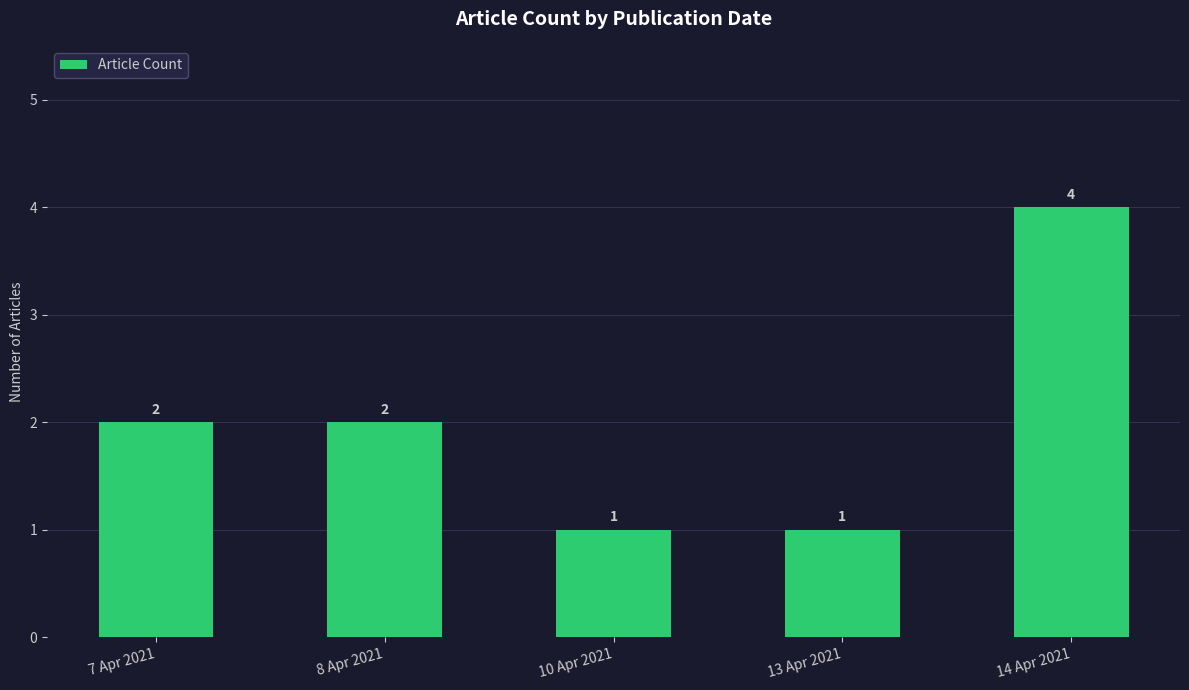

What position from the right is 14 Apr 2021?

1